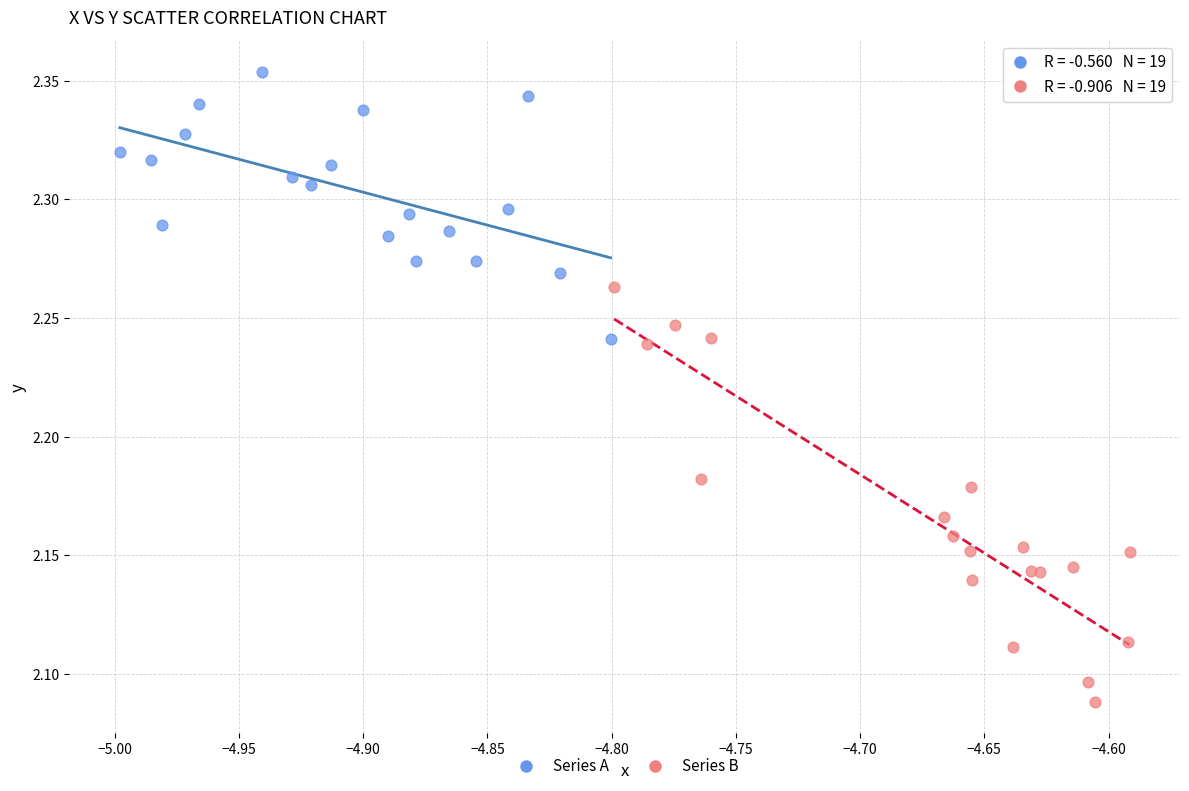

Which series reaches the maximum Y coordinate?

Series A